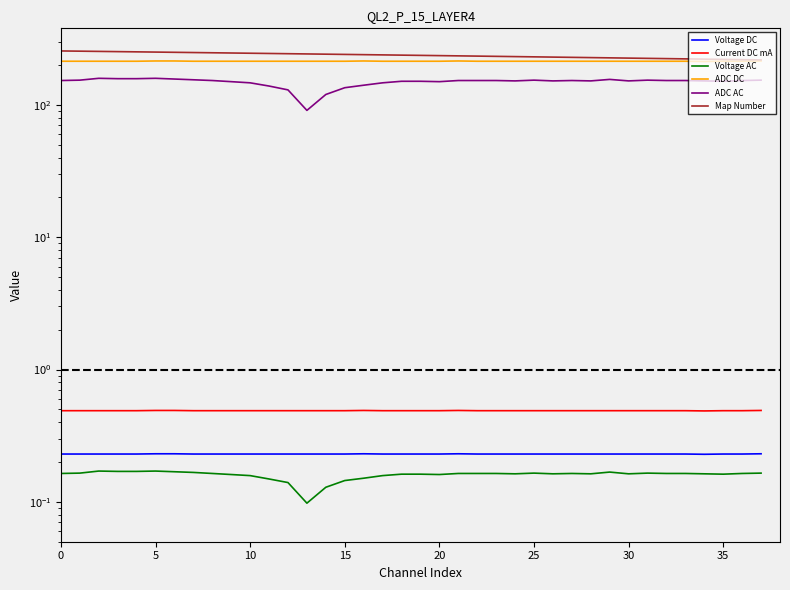

Which category has the lowest value in the ADC AC series?

13